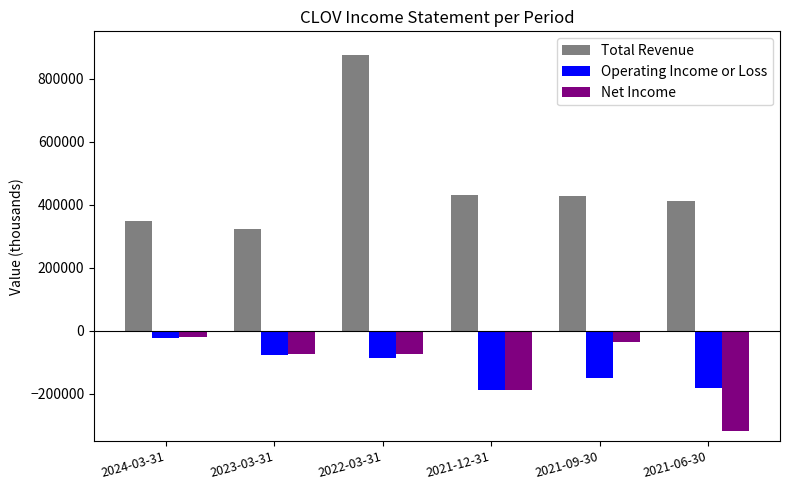

Between 2022-03-31 and 2021-09-30, which series saw the biggest shift?

Total Revenue